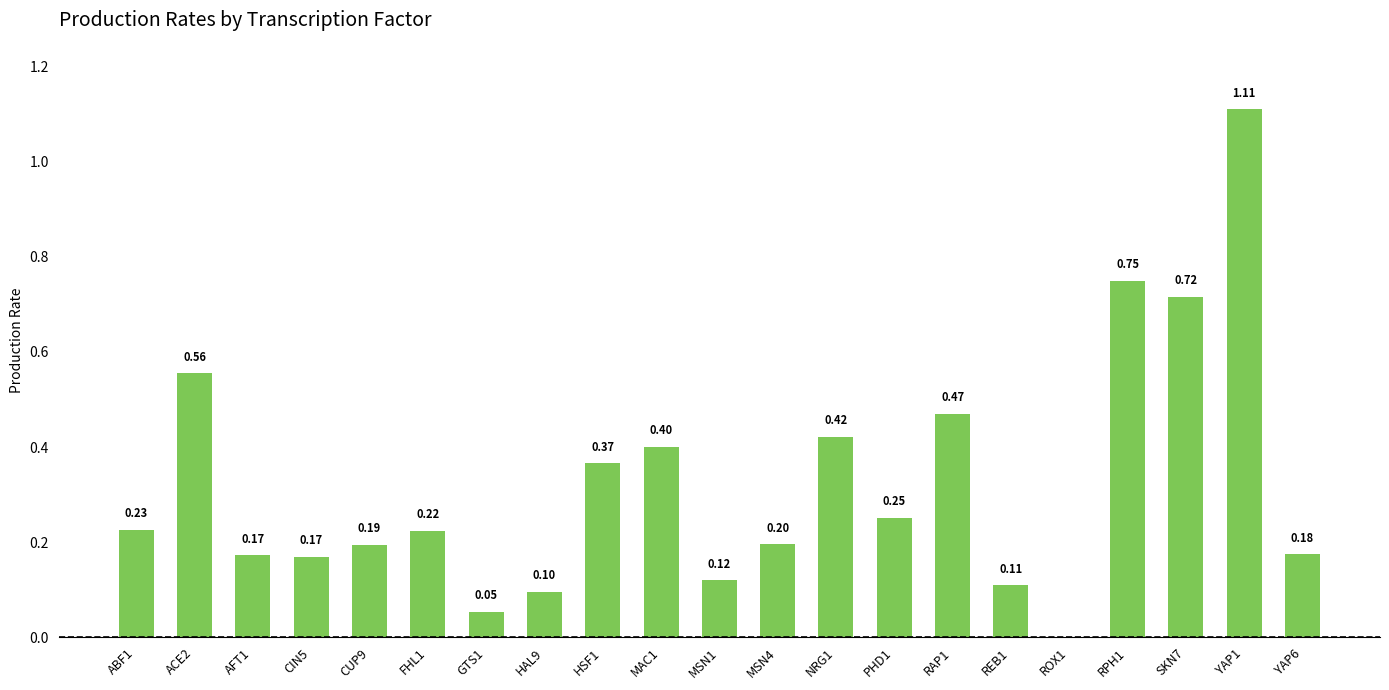

How many positive values are there?

20